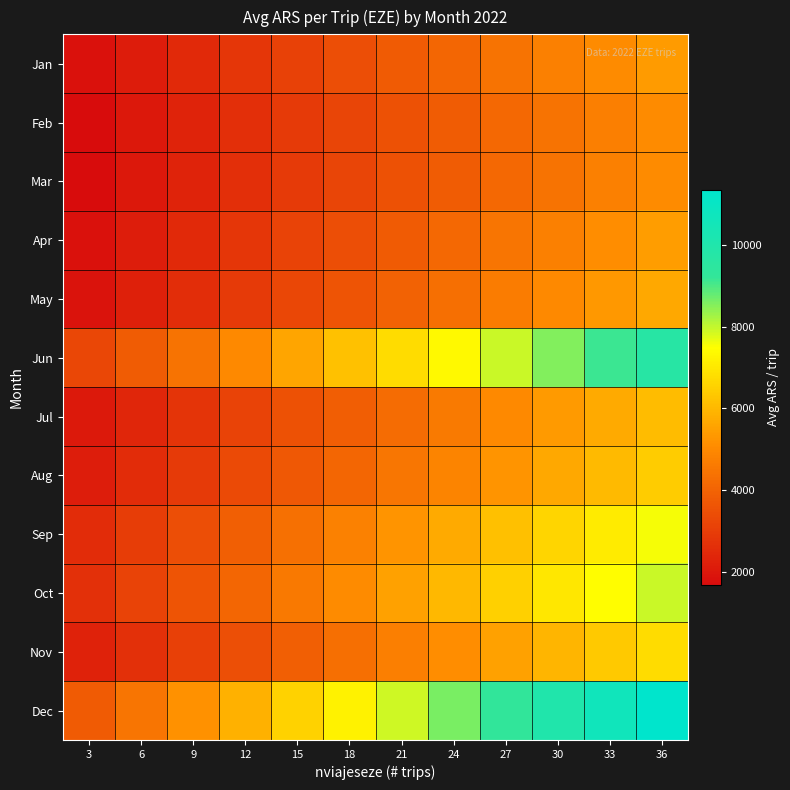

Reading right to left, extract all data points from this chart.

Jan: 36=5400.0	33=5072.7	30=4745.5	27=4418.2	24=4090.9	21=3763.6	18=3436.4	15=3109.1	12=2781.8	9=2454.5	6=2127.3	3=1800.0
Feb: 36=5046.4	33=4740.6	30=4434.7	27=4128.9	24=3823.1	21=3517.2	18=3211.4	15=2905.5	12=2599.7	9=2293.8	6=1988.0	3=1682.1
Mar: 36=5050.0	33=4743.9	30=4437.9	27=4131.8	24=3825.8	21=3519.7	18=3213.6	15=2907.6	12=2601.5	9=2295.5	6=1989.4	3=1683.3
Apr: 36=5430.0	33=5100.9	30=4771.8	27=4442.7	24=4113.6	21=3784.5	18=3455.5	15=3126.4	12=2797.3	9=2468.2	6=2139.1	3=1810.0
May: 36=5670.0	33=5326.4	30=4982.7	27=4639.1	24=4295.5	21=3951.8	18=3608.2	15=3264.5	12=2920.9	9=2577.3	6=2233.6	3=1890.0
Jun: 36=9718.8	33=9129.7	30=8540.7	27=7951.7	24=7362.7	21=6773.7	18=6184.7	15=5595.6	12=5006.6	9=4417.6	6=3828.6	3=3239.6
Jul: 36=6087.3	33=5718.3	30=5349.4	27=4980.5	24=4611.6	21=4242.6	18=3873.7	15=3504.8	12=3135.9	9=2766.9	6=2398.0	3=2029.1
Aug: 36=6439.3	33=6049.0	30=5658.8	27=5268.5	24=4878.2	21=4488.0	18=4097.7	15=3707.5	12=3317.2	9=2926.9	6=2536.7	3=2146.4
Sep: 36=7541.7	33=7084.6	30=6627.5	27=6170.5	24=5713.4	21=5256.3	18=4799.2	15=4342.2	12=3885.1	9=3428.0	6=2971.0	3=2513.9
Oct: 36=7939.3	33=7458.1	30=6976.9	27=6495.8	24=6014.6	21=5533.4	18=5052.3	15=4571.1	12=4089.9	9=3608.8	6=3127.6	3=2646.4
Nov: 36=6759.4	33=6349.7	30=5940.1	27=5530.4	24=5120.7	21=4711.1	18=4301.4	15=3891.8	12=3482.1	9=3072.4	6=2662.8	3=2253.1
Dec: 36=11357.1	33=10668.8	30=9980.5	27=9292.2	24=8603.9	21=7915.6	18=7227.3	15=6539.0	12=5850.6	9=5162.3	6=4474.0	3=3785.7